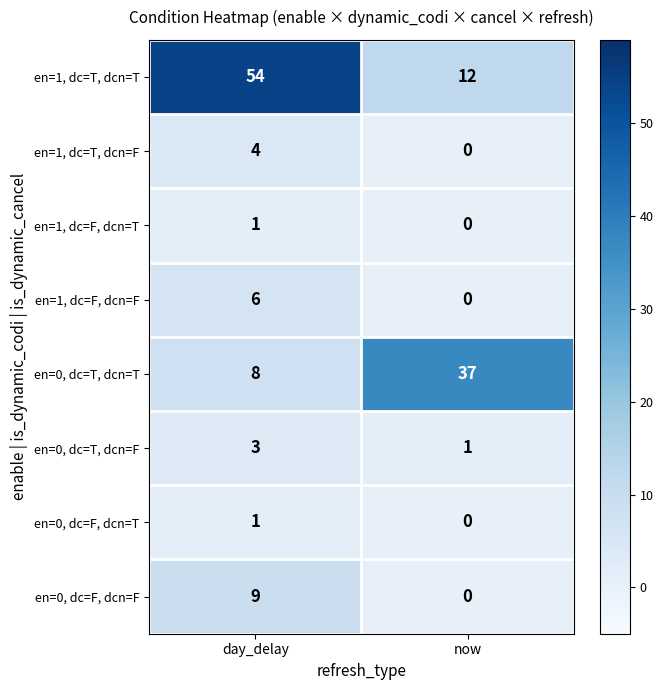

What is the maximum value shown in the chart?

54